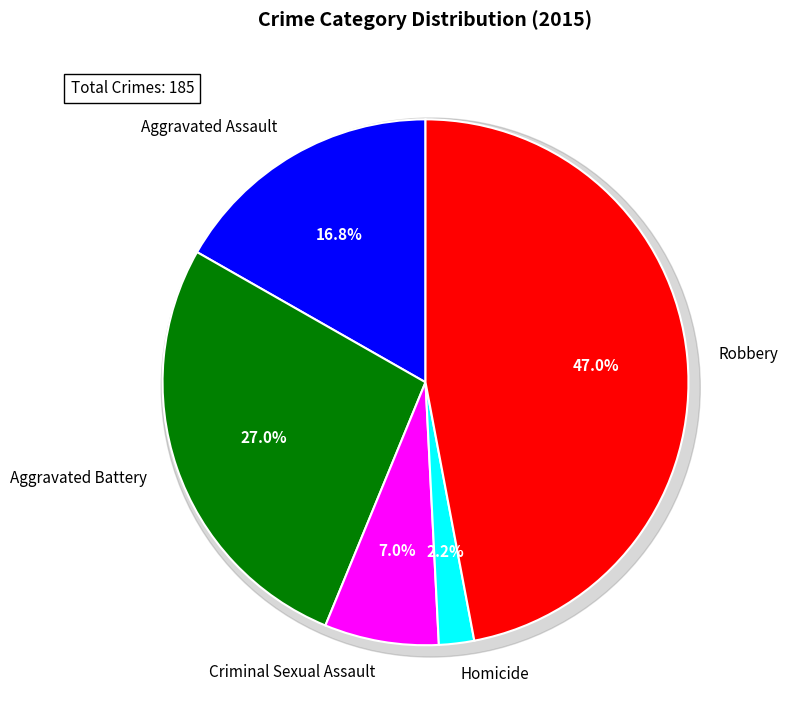

What percentage is NOT represented by Robbery?

53.0%